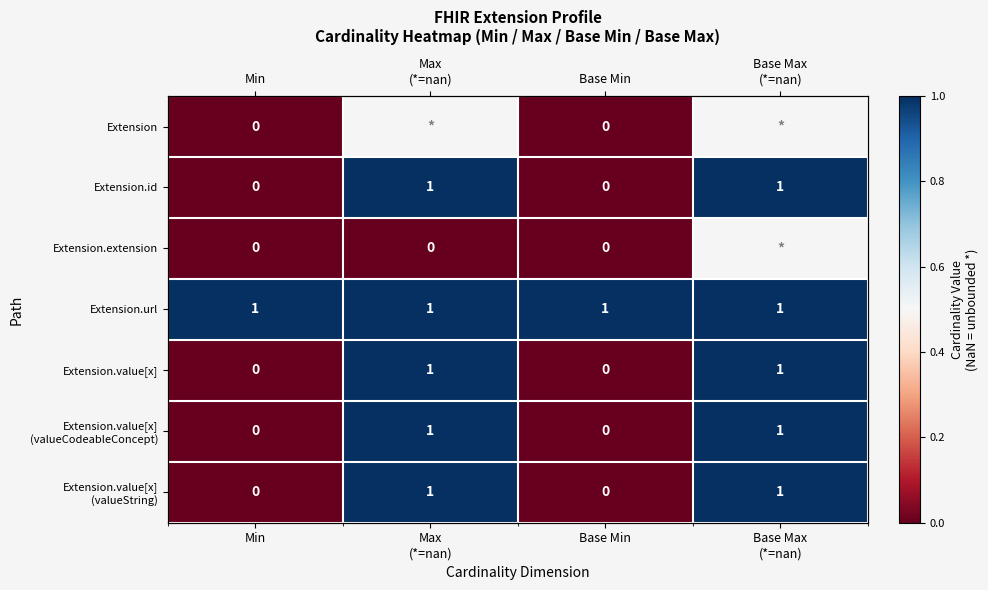

At how many categories does at least one series exceed 0?

4